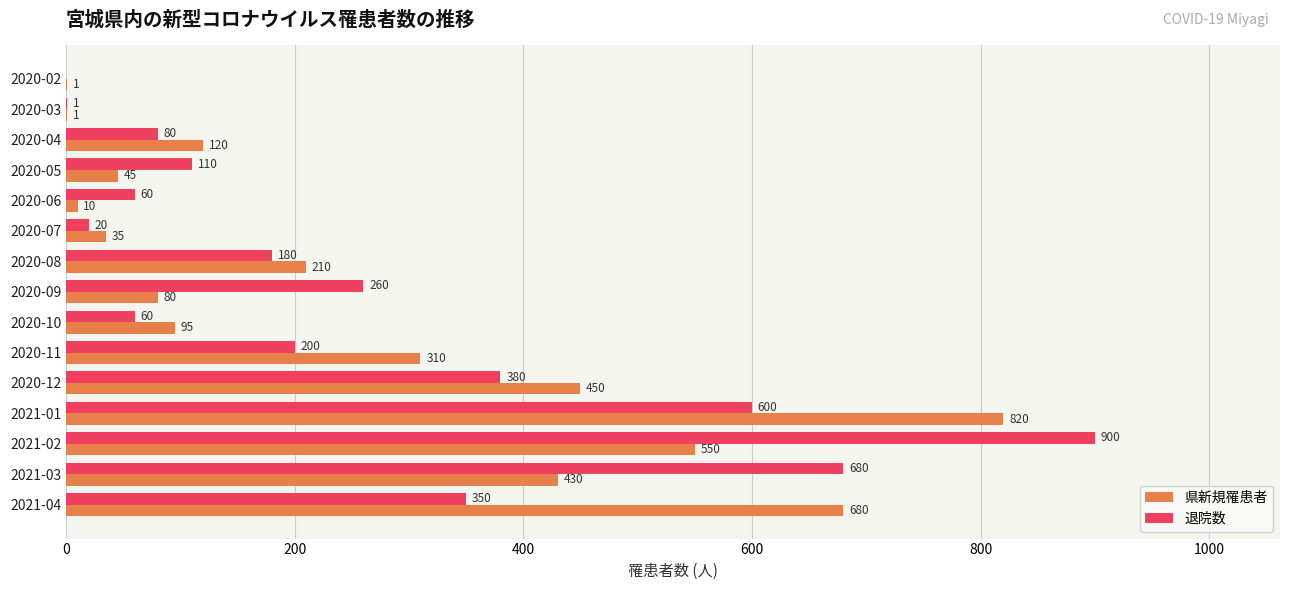

What is the total value across all series at 2020-11?

510